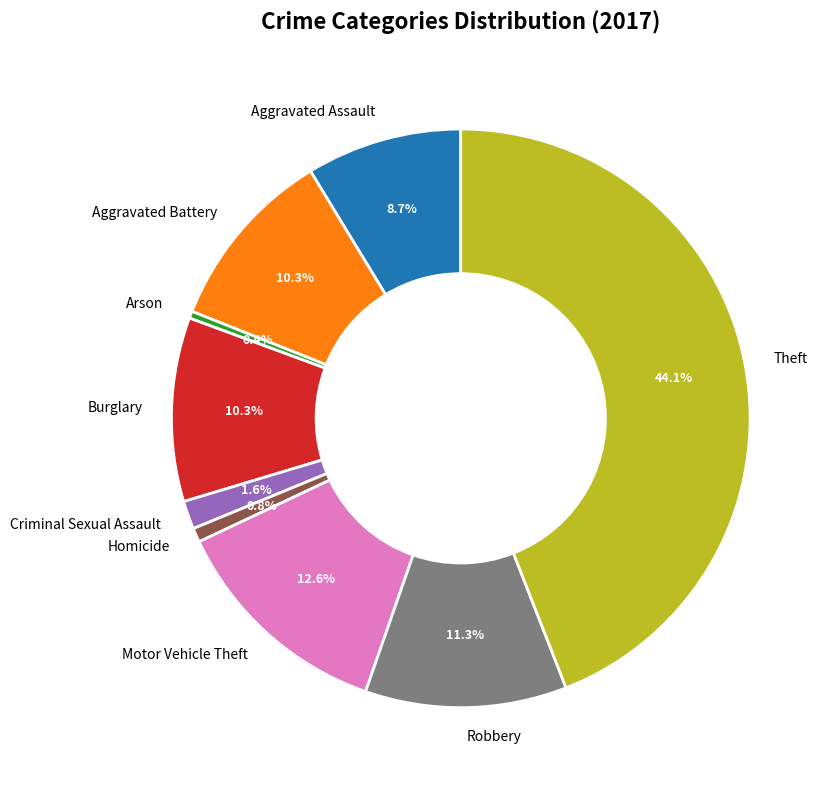

What percentage do Theft and Robbery together represent?

55.3%